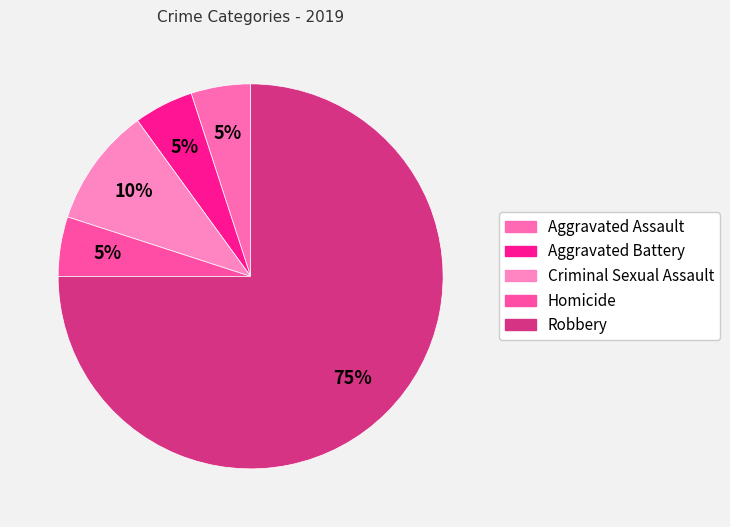

Is it true that Homicide is 15% of the pie?

False